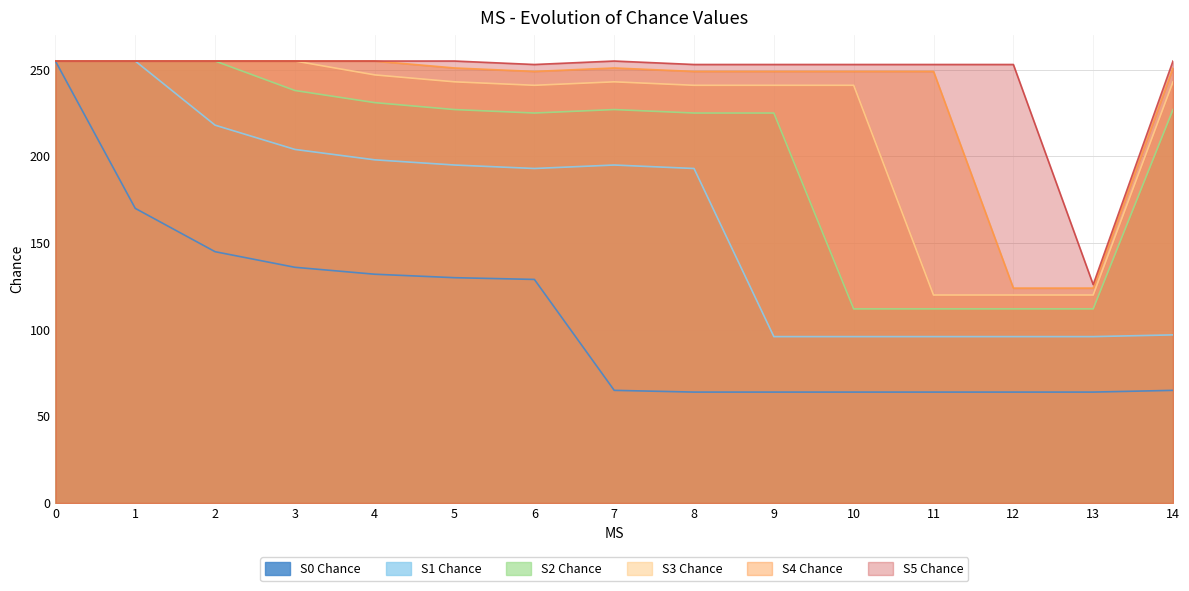

Where is the first local maximum for S3 Chance?

7